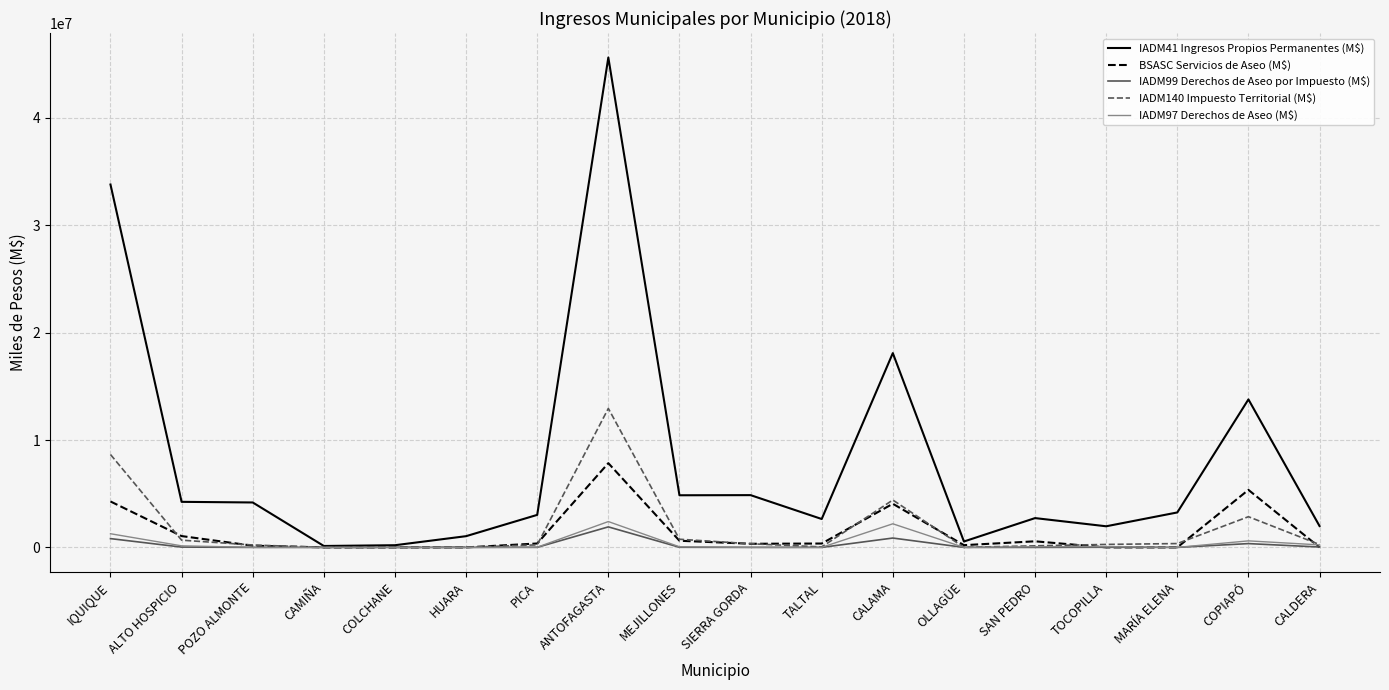

What position from the left is TALTAL?

11